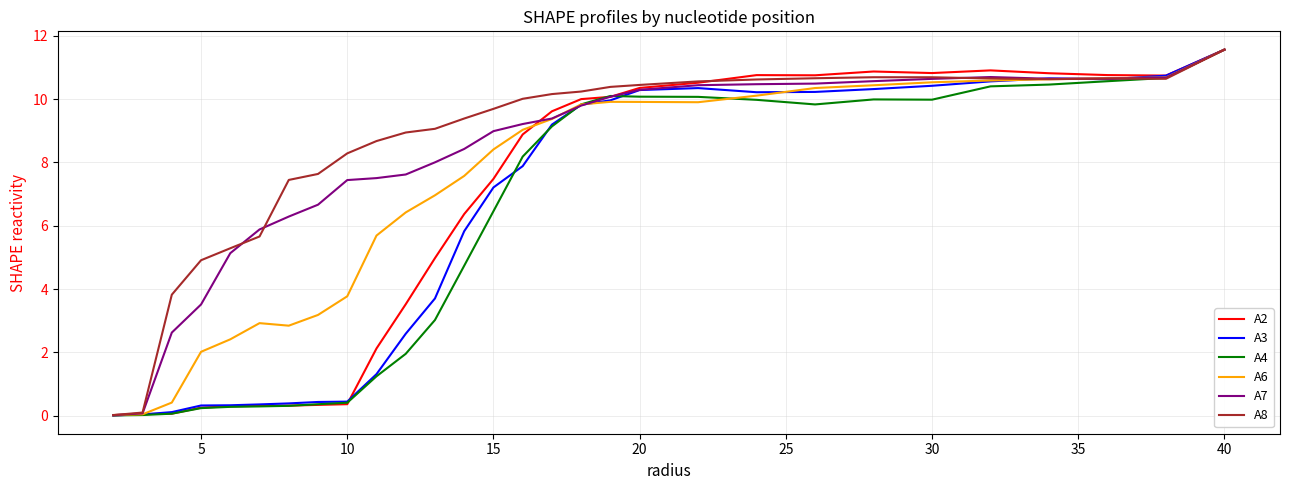

What is the highest value of the A6 series?

11.6